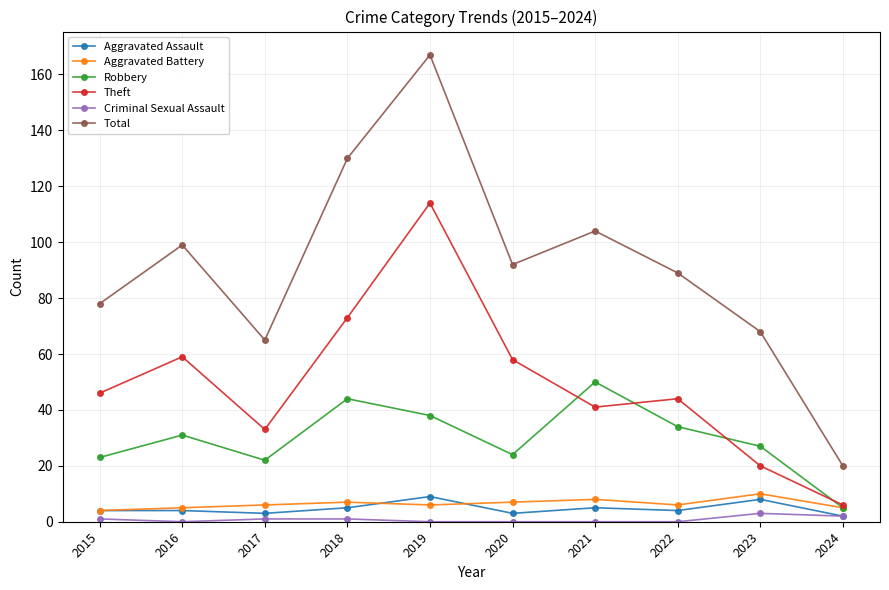

What is the value of the Theft point at the 5th from the left?

114